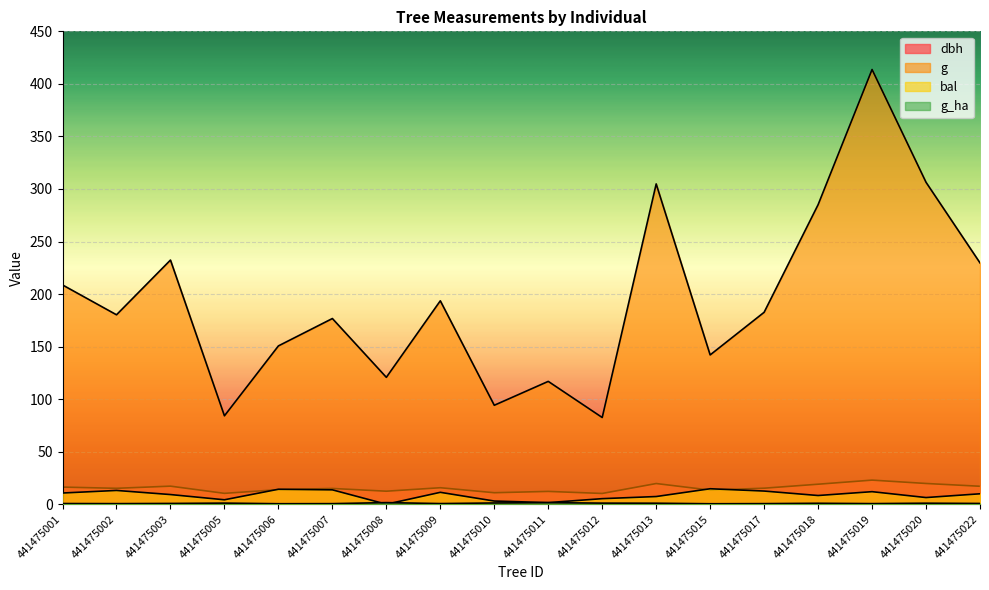

Reading left to right, transcribe all the data shown in this chart.

dbh: 441475001=16.3	441475002=15.2	441475003=17.2	441475005=10.3	441475006=13.8	441475007=15.0	441475008=12.4	441475009=15.7	441475010=10.9	441475011=12.2	441475012=10.2	441475013=19.7	441475015=13.4	441475017=15.2	441475018=19.1	441475019=22.9	441475020=19.8	441475022=17.1
g: 441475001=208.7	441475002=180.3	441475003=232.3	441475005=84.1	441475006=150.7	441475007=176.7	441475008=120.8	441475009=193.6	441475010=94.2	441475011=116.9	441475012=82.5	441475013=304.8	441475015=142.1	441475017=182.7	441475018=285.0	441475019=413.7	441475020=306.4	441475022=229.7
bal: 441475001=10.7	441475002=13.1	441475003=9.2	441475005=4.2	441475006=14.2	441475007=13.7	441475008=0.0	441475009=11.3	441475010=3.0	441475011=1.5	441475012=5.3	441475013=7.3	441475015=14.7	441475017=12.5	441475018=8.3	441475019=11.9	441475020=6.3	441475022=9.9
g_ha: 441475001=0.7	441475002=0.6	441475003=0.7	441475005=1.1	441475006=0.5	441475007=0.6	441475008=1.5	441475009=0.6	441475010=1.2	441475011=1.5	441475012=1.1	441475013=1.0	441475015=0.5	441475017=0.6	441475018=0.9	441475019=0.6	441475020=1.0	441475022=0.7